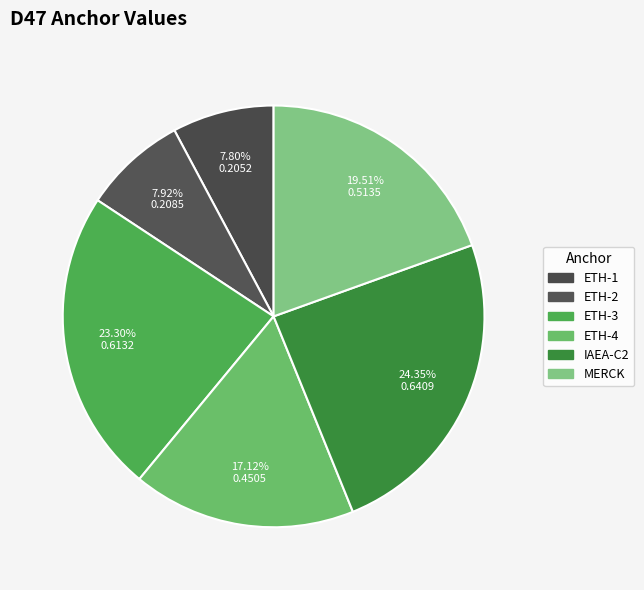

Do ETH-2 and ETH-1 together represent more than half of the pie?

No